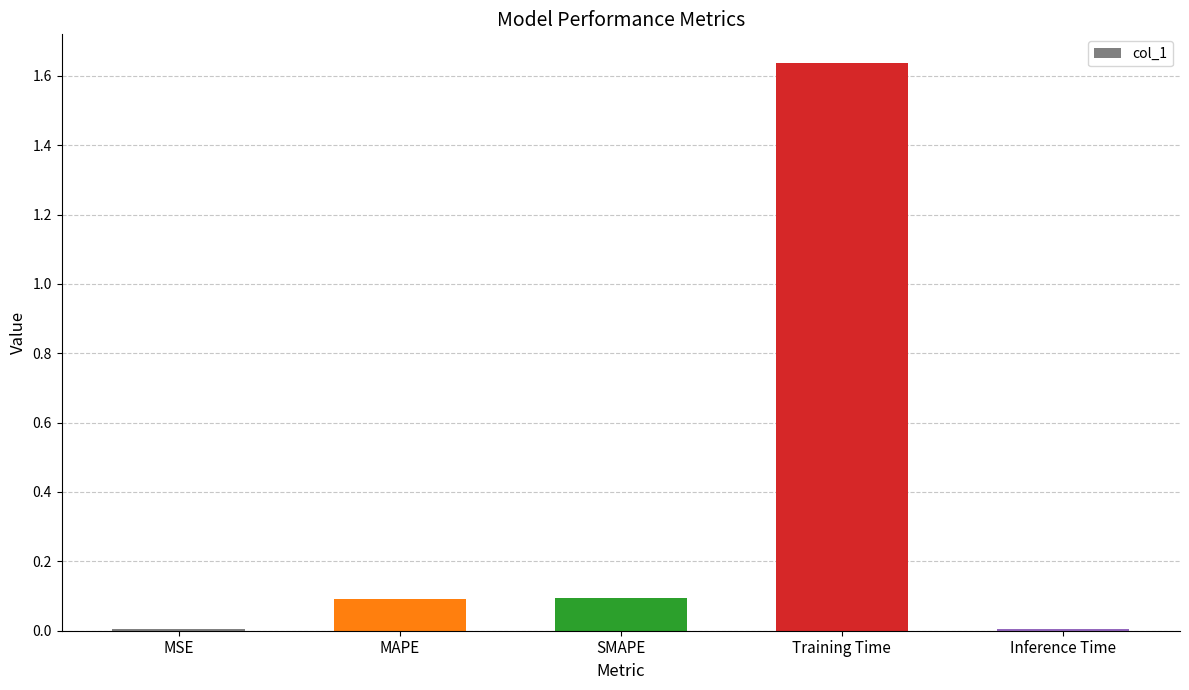

Which label corresponds to the largest value in the chart?

Training Time